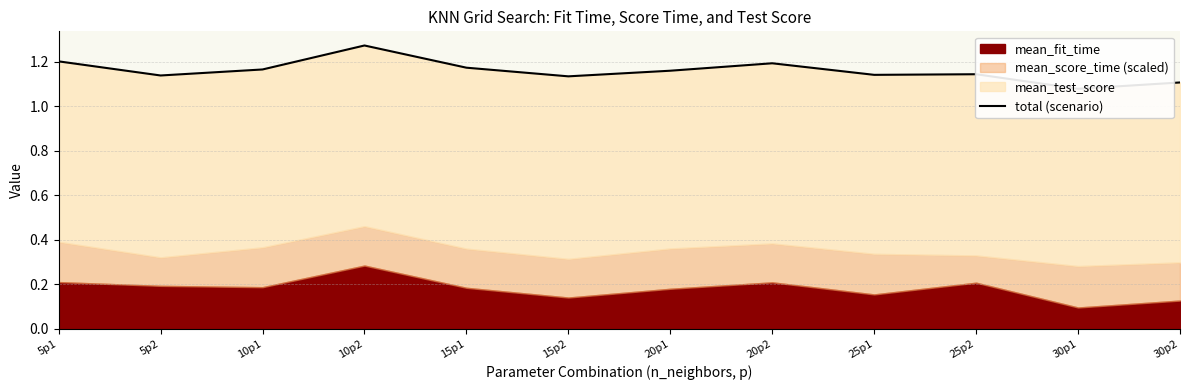

Where is the first local minimum?

5p2